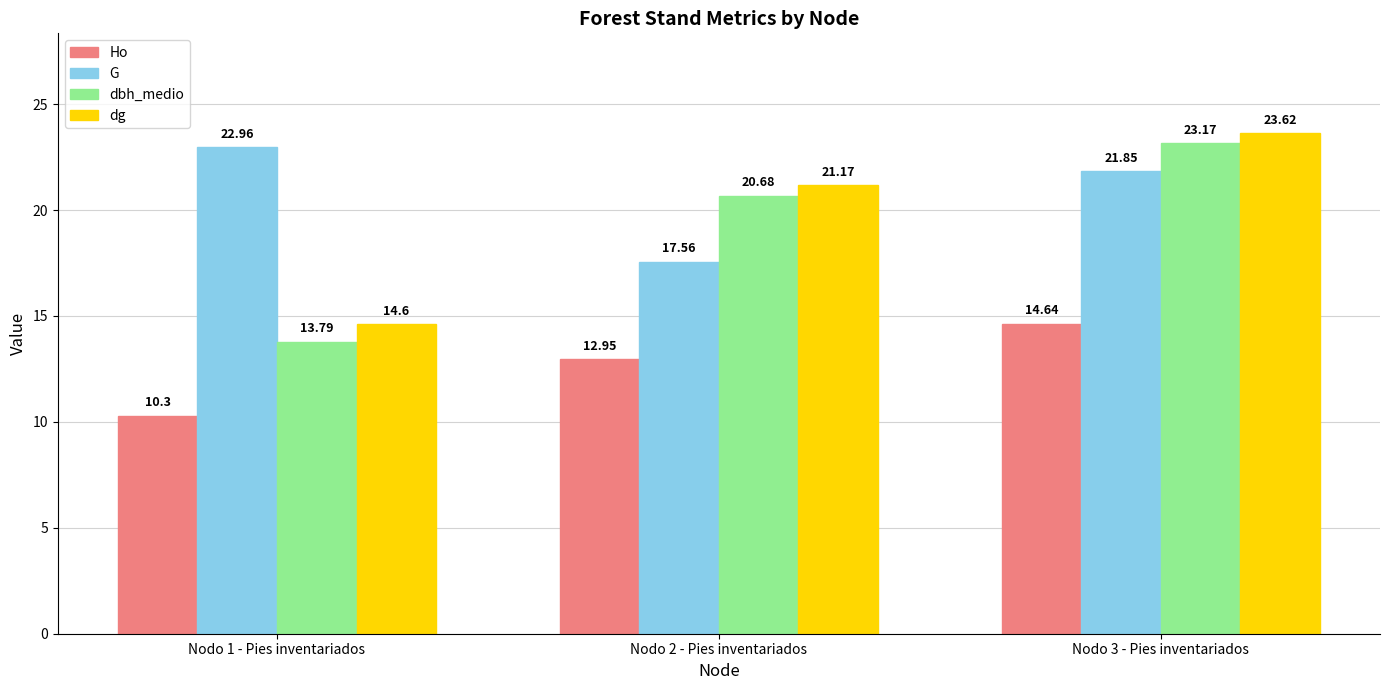

Which series has the widest spread of values?

dbh_medio